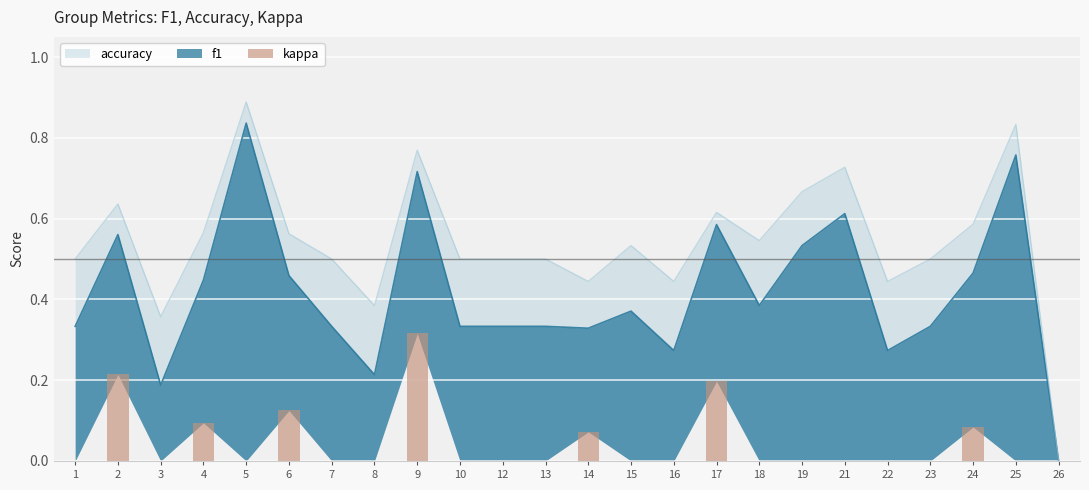

At which category does the chart reach its minimum across all series?

1